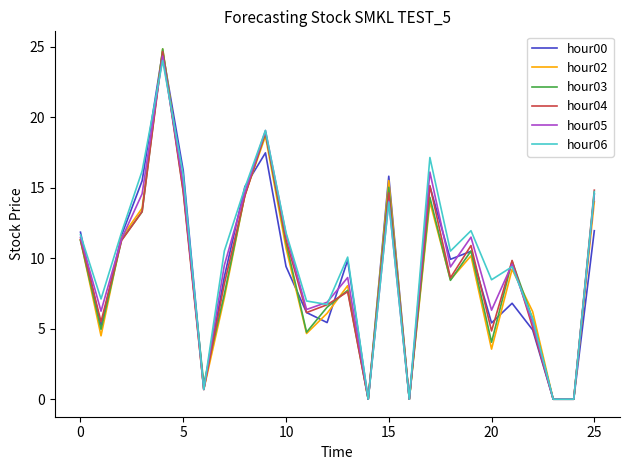

True or false: hour00 has a value of 7.8 at 20.

False